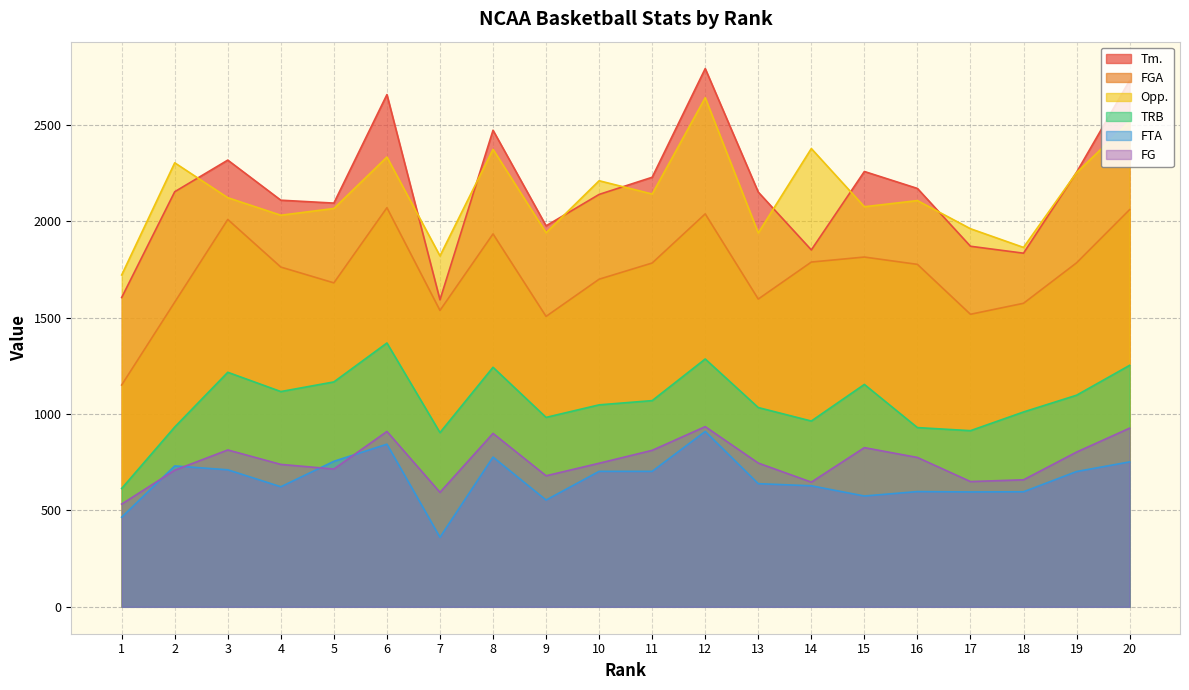

Is it true that FG equals 188 at 5?

False